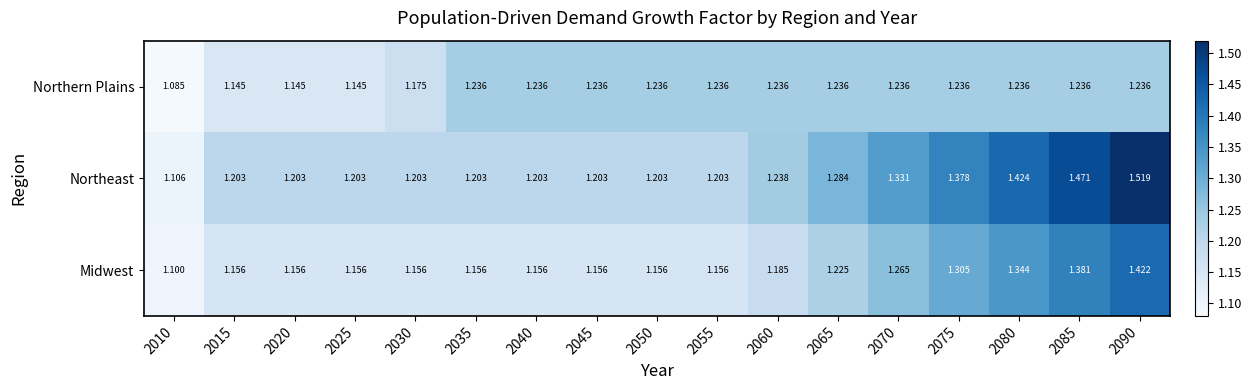

Which series changed the most between 2050 and 2085?

Northeast